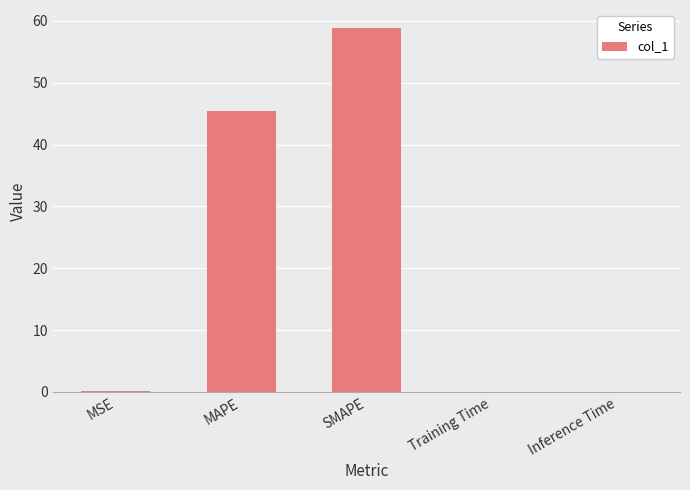

Between Training Time and SMAPE, which is larger?

SMAPE